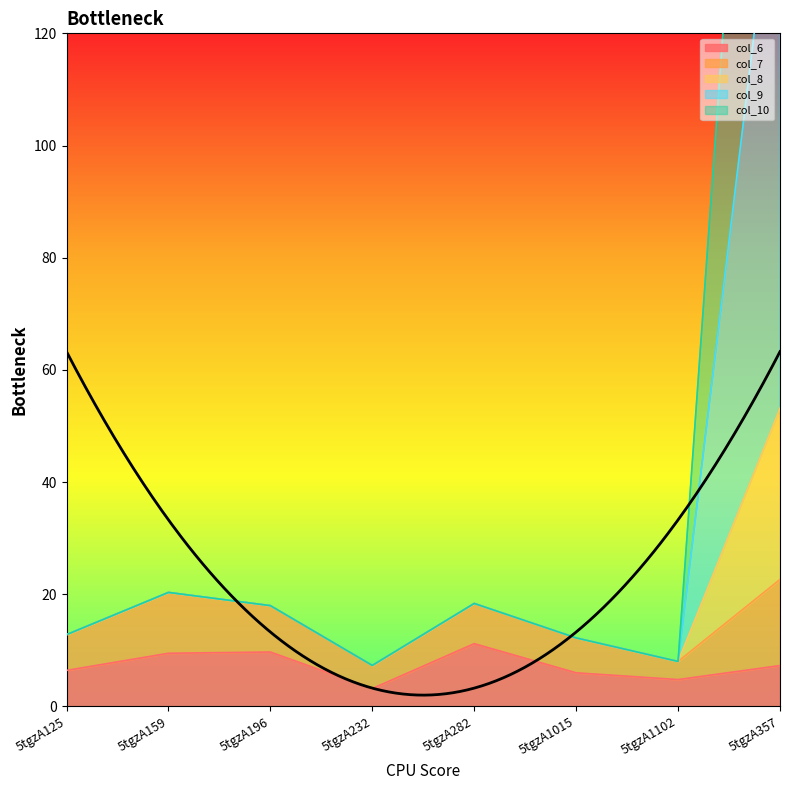

True or false: col_9 and col_8 cross at least once.

False